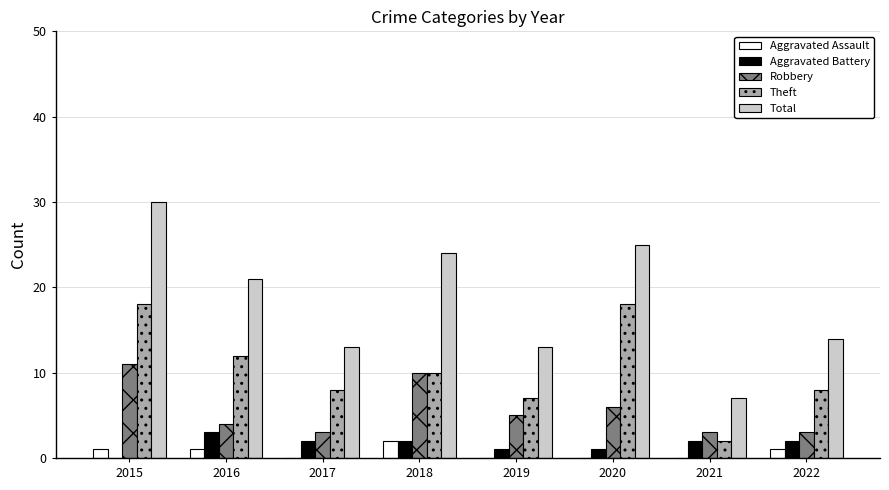

Are the bars grouped side by side (vs. stacked)?

Yes